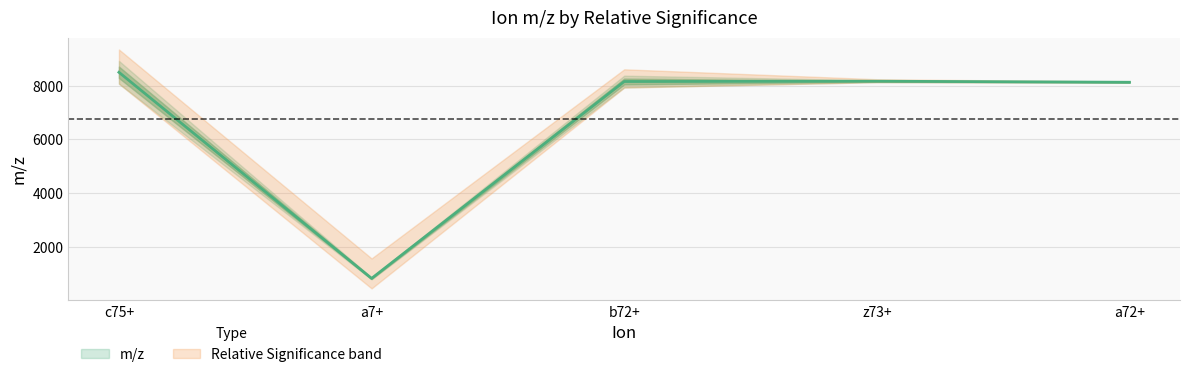

What is the change in value from c75+ to b72+?

-343.2